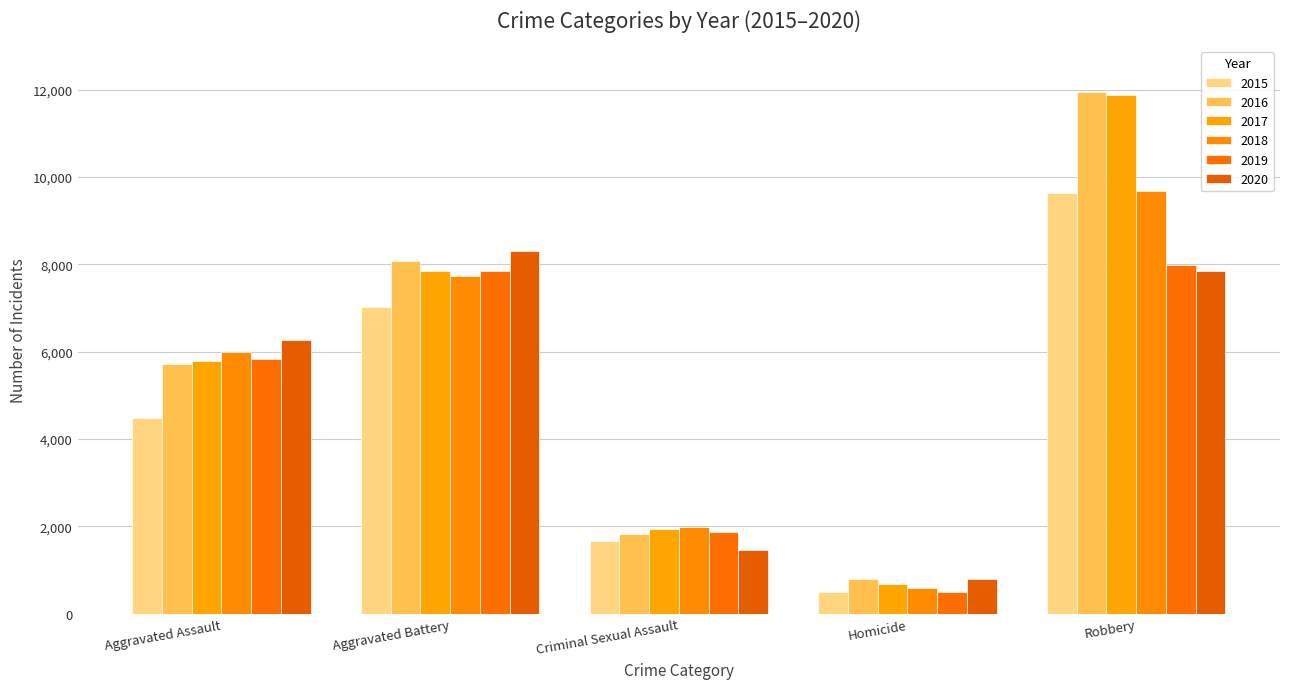

At which category is the sum across all series the highest?

Robbery